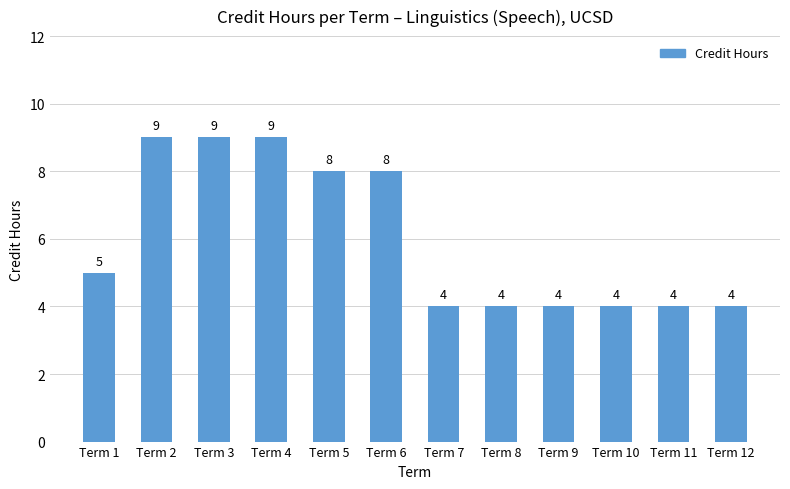

What is the average value?

6